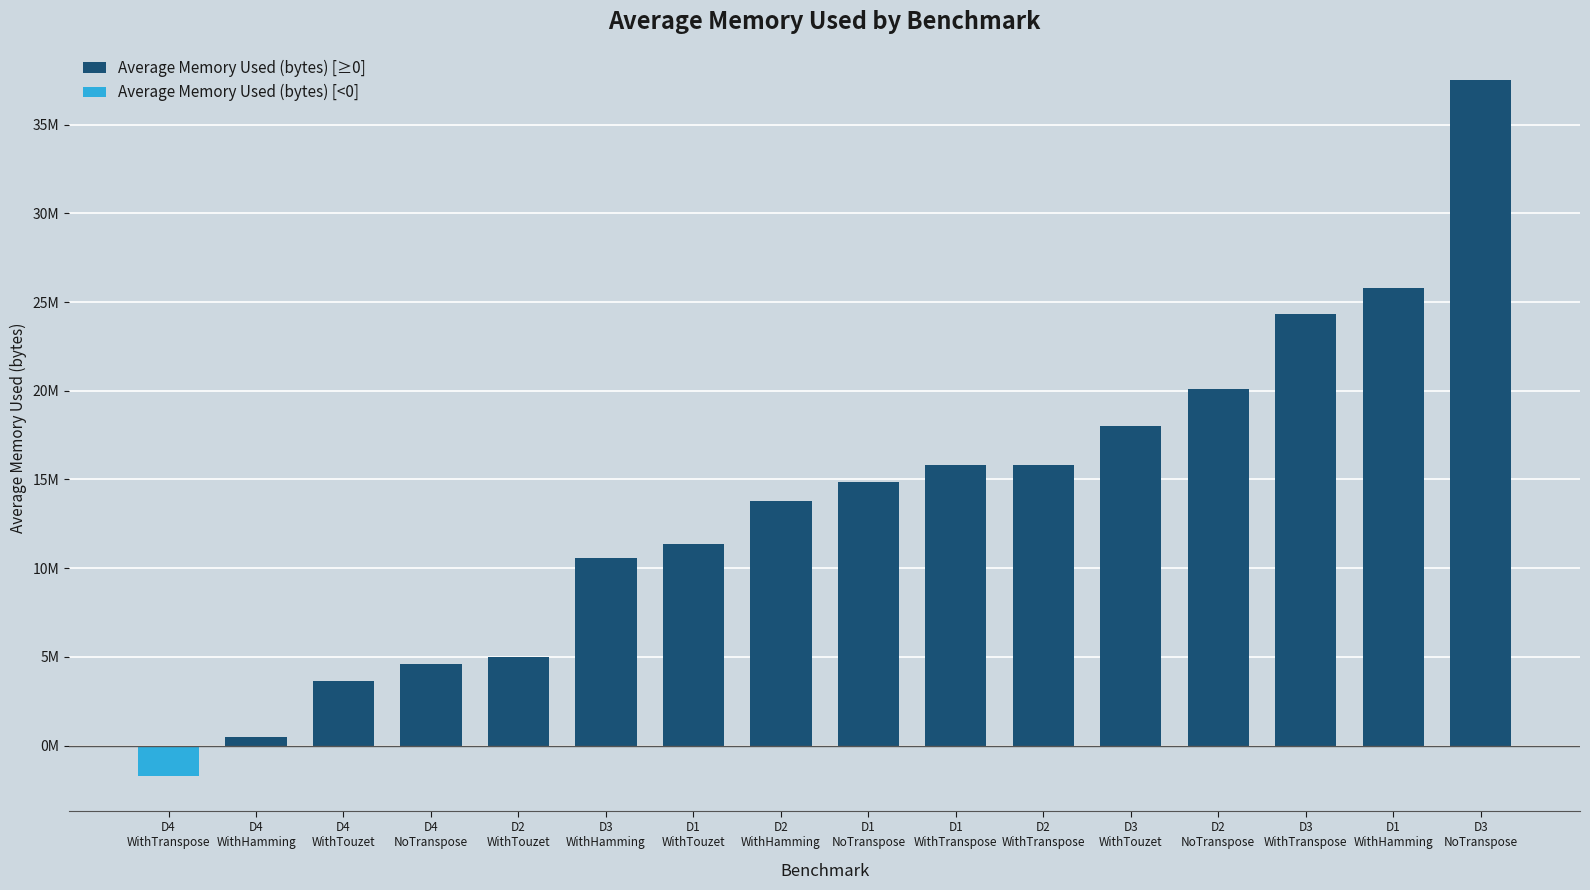

What is the difference between the highest and lowest values at D2
WithTranspose?

15815322.4